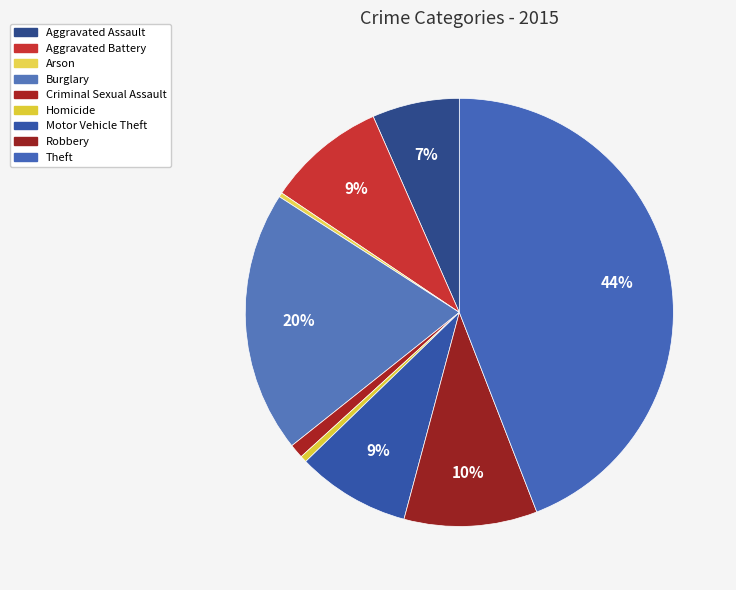

The Burglary slice represents 20% of the pie. True or false?

True